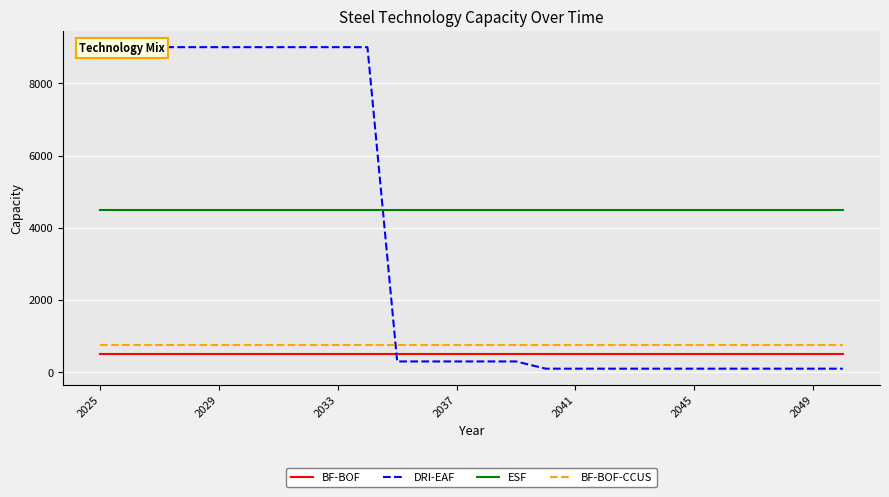

The ESF series shows 4500 at 2033. True or false?

True